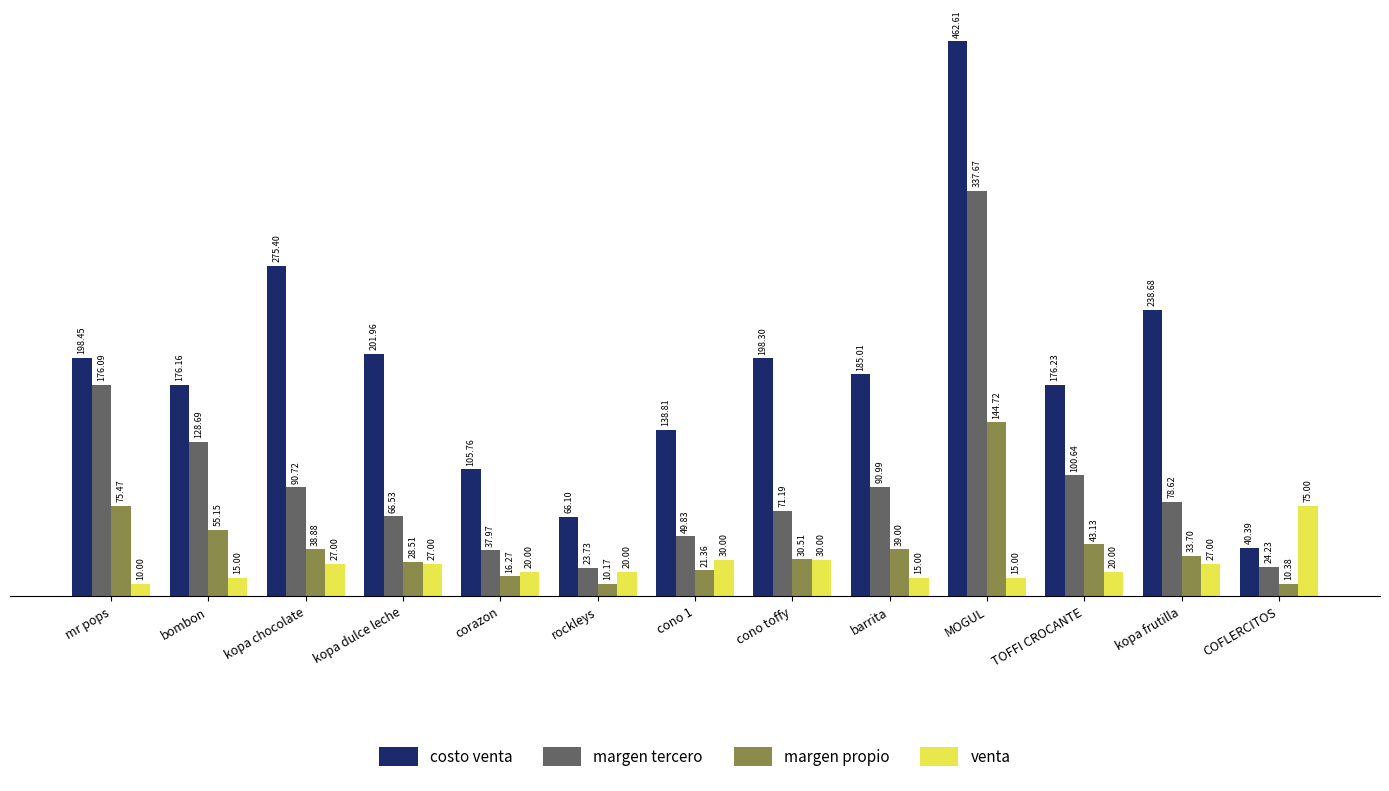

What is the average value of the margen tercero series?

98.2